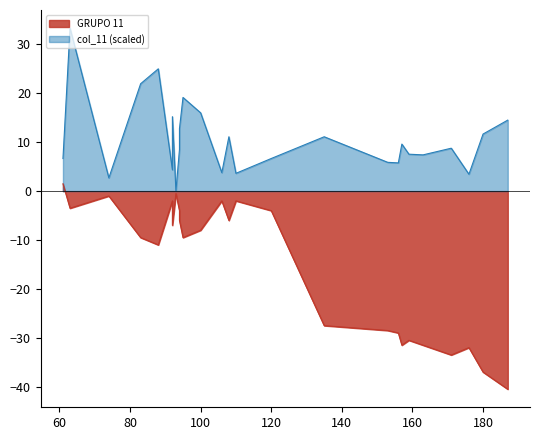

How many categories are shown in the chart?

26